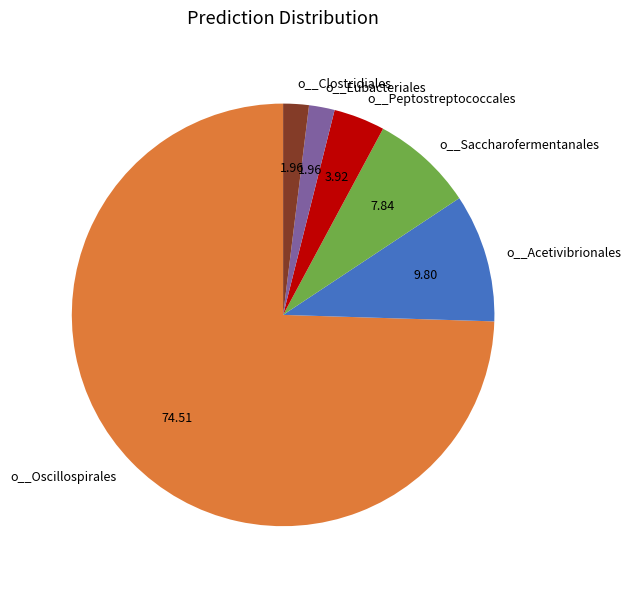

Between o__Oscillospirales and o__Eubacteriales, which is larger?

o__Oscillospirales